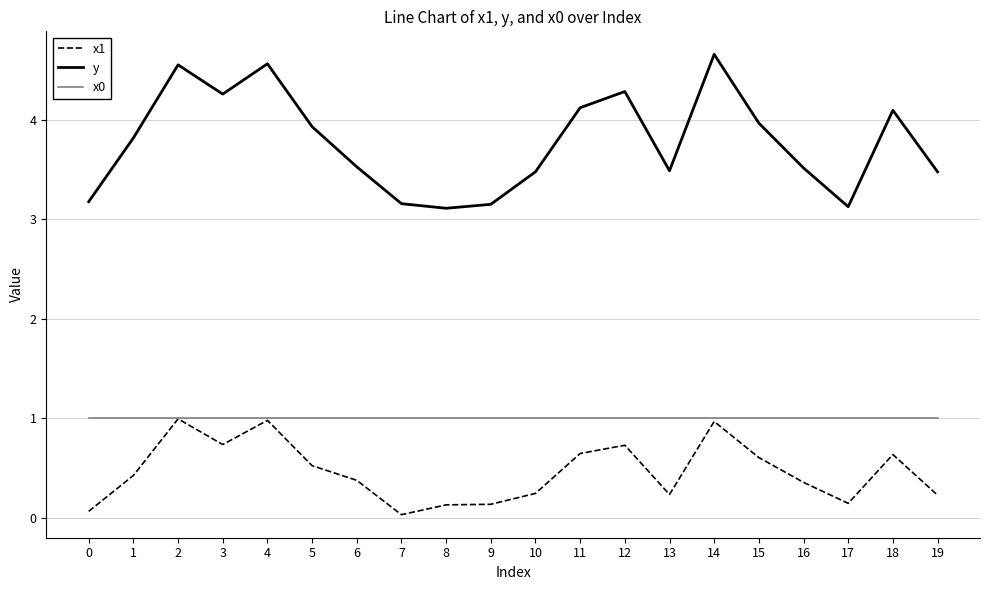

Is the value of y at 9 greater than the value of x0 at 16?

Yes